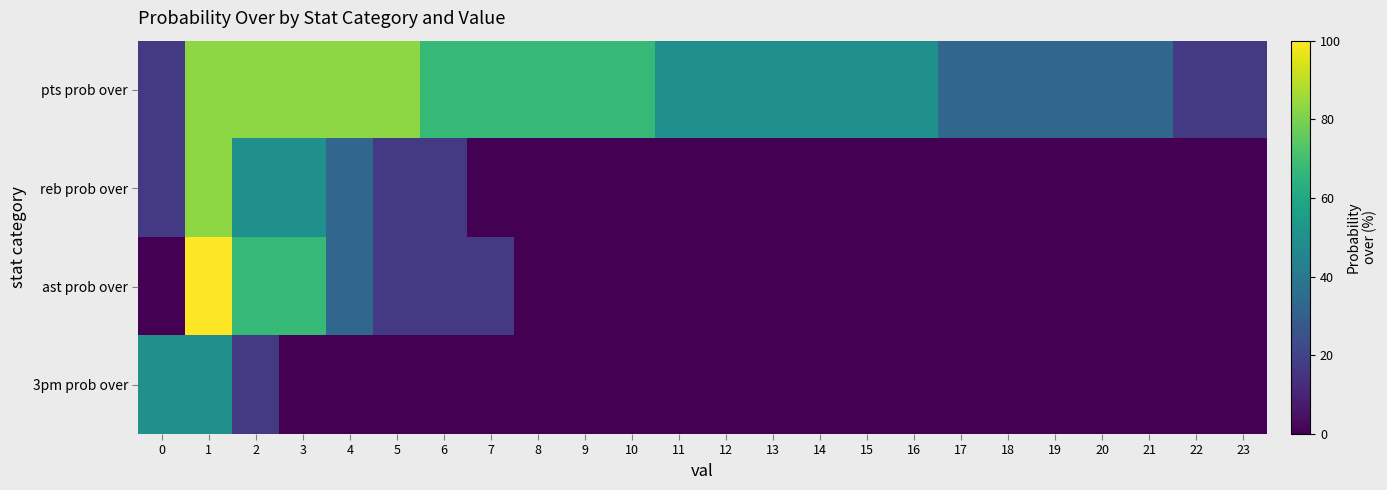

Which series has the largest total across all categories?

pts prob over